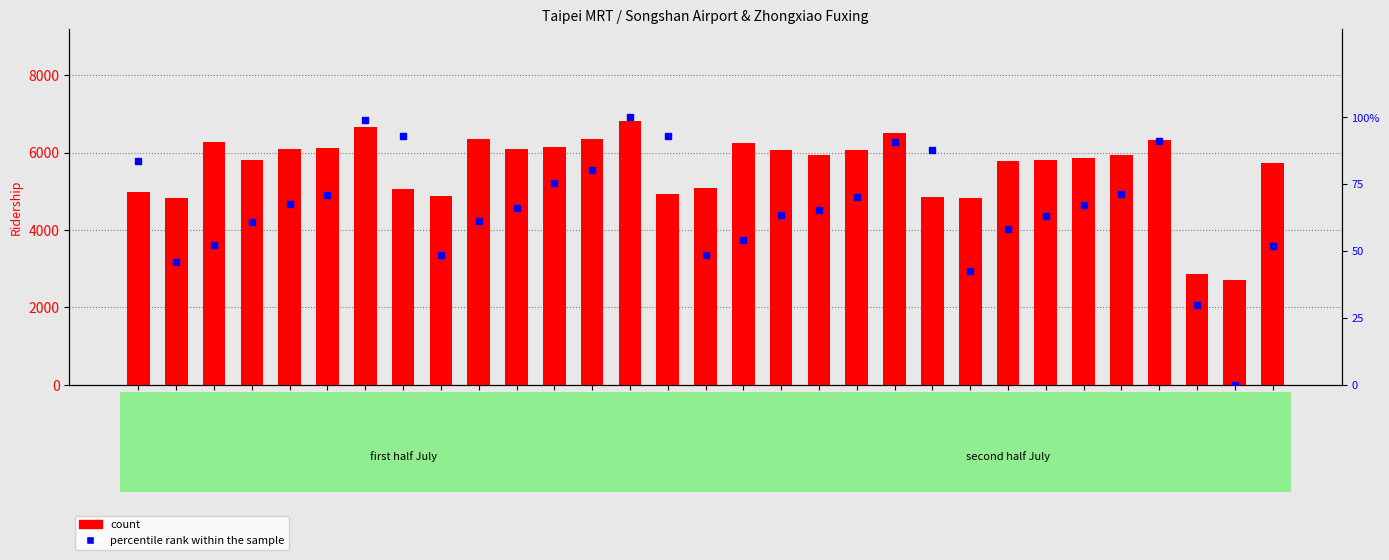

Which series reaches the maximum Y coordinate?

count